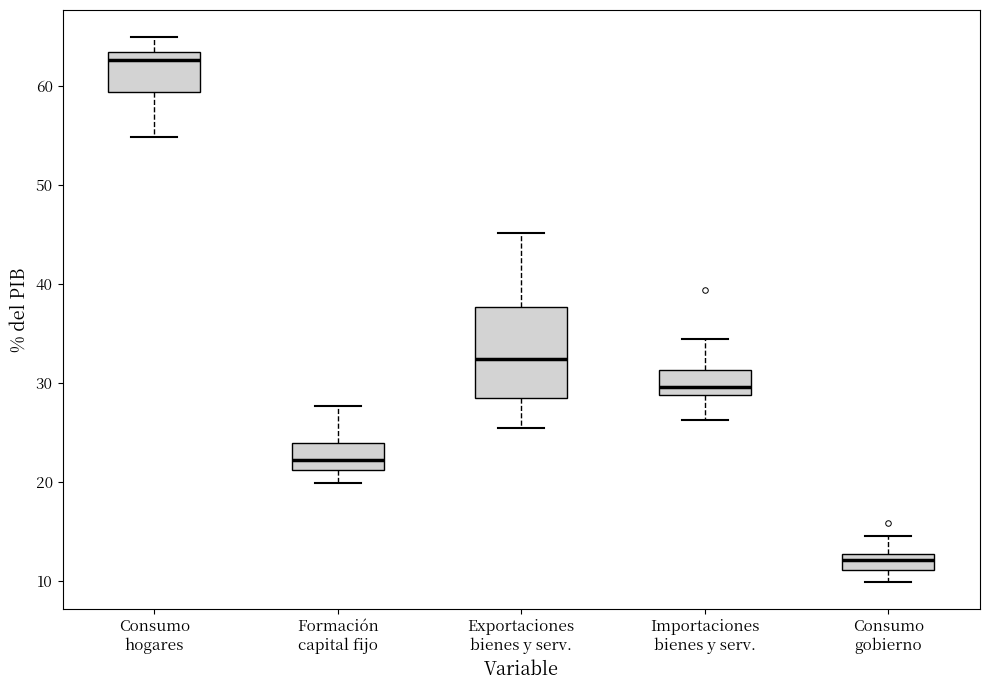

Reading left to right, read every box against the y-axis: the position of its median line, the range the box covers, and the ends of its whiskers. The values are not printed on the chart, so give them approximately, as read against the axis.

Consumo hogares: median 63 (just below the box's upper edge), box 59 to 63, whiskers 55 to 65
Formación capital fijo: median 22, box 21 to 24, whiskers 20 to 28
Exportaciones bienes y serv.: median 32, box 29 to 38, whiskers 26 to 45
Importaciones bienes y serv.: median 30, box 29 to 31, whiskers 26 to 34
Consumo gobierno: median 12, box 11 to 13, whiskers 10 to 15